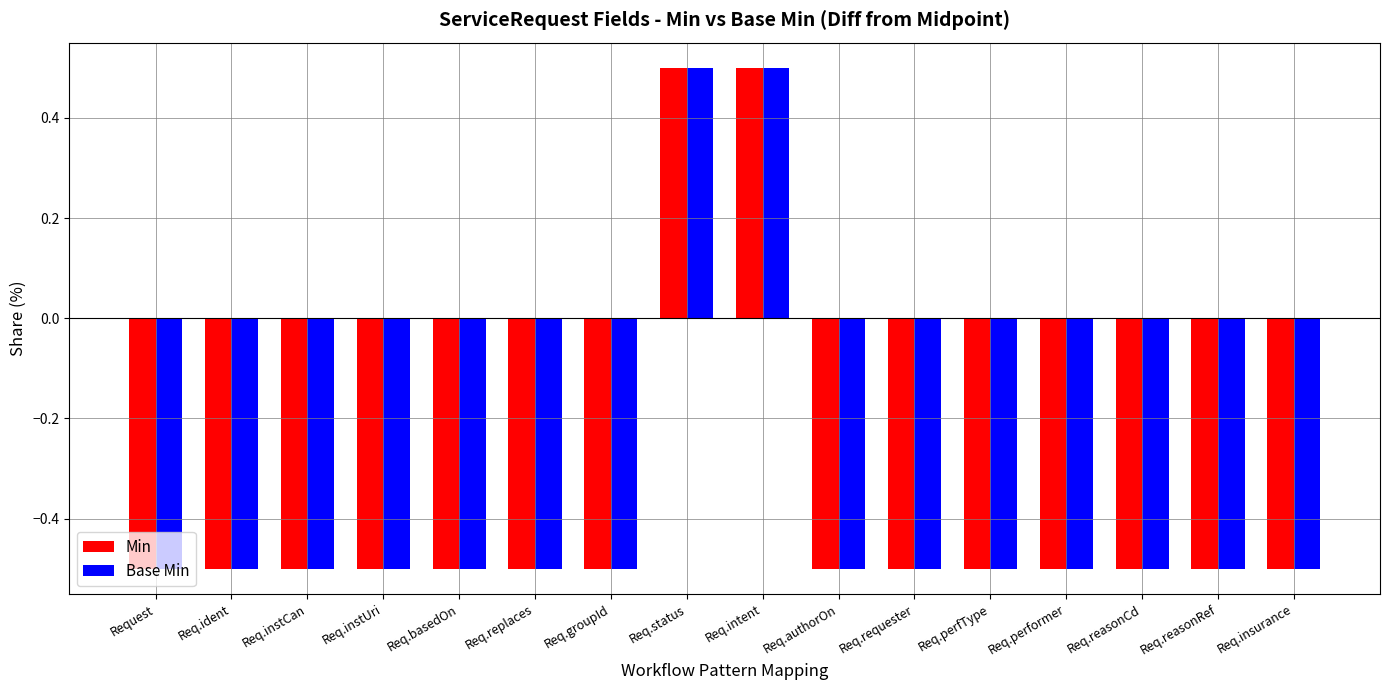

What is the value of the Base Min bar at the 14th from the left?

-0.5